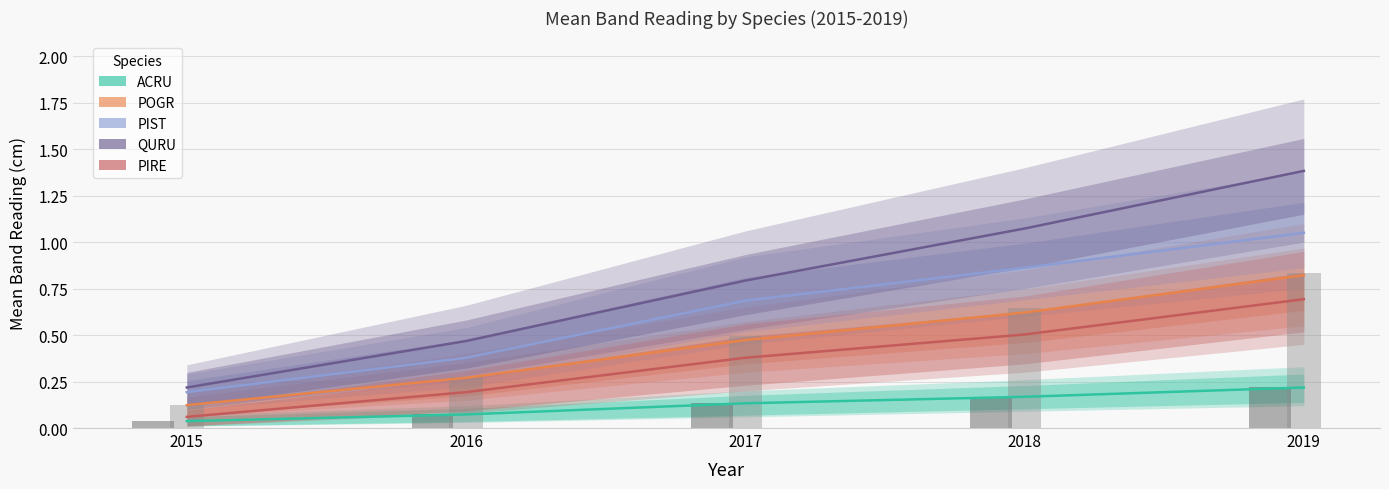

How many groups of bars are there?

5